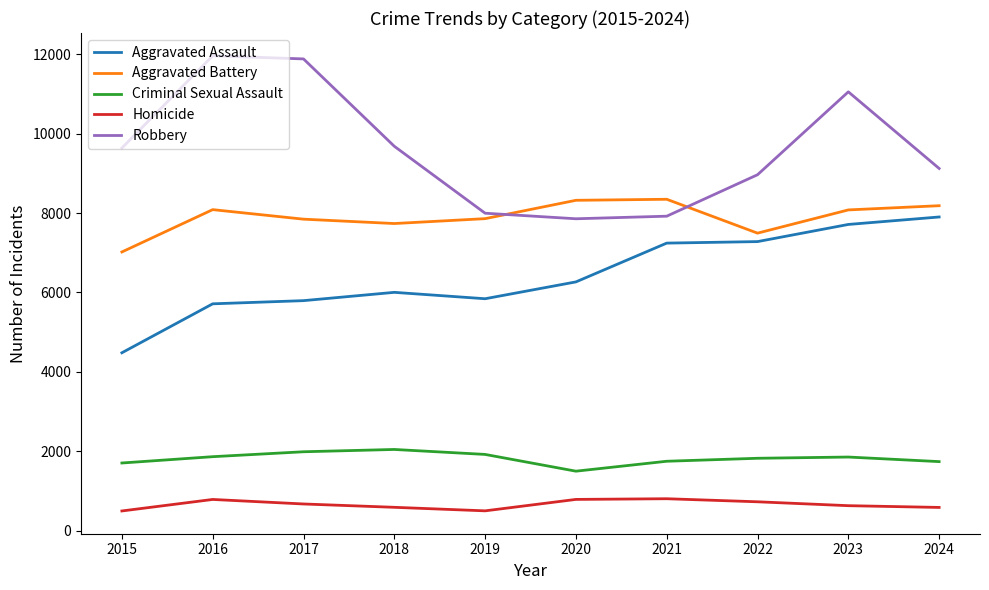

How many lines are shown in the chart?

5